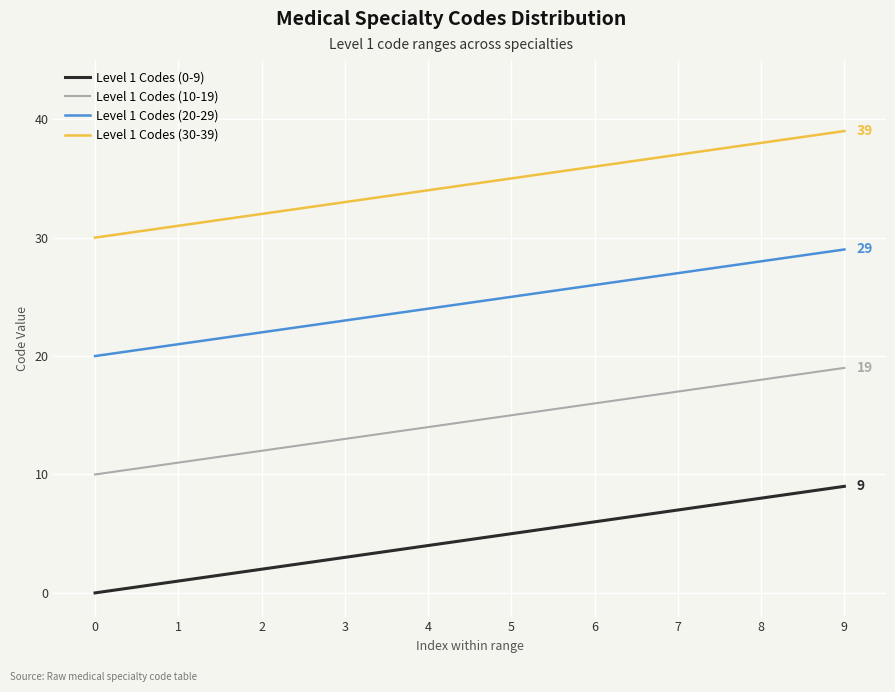

At which label is Level 1 Codes (0-9) closest to 4?

4